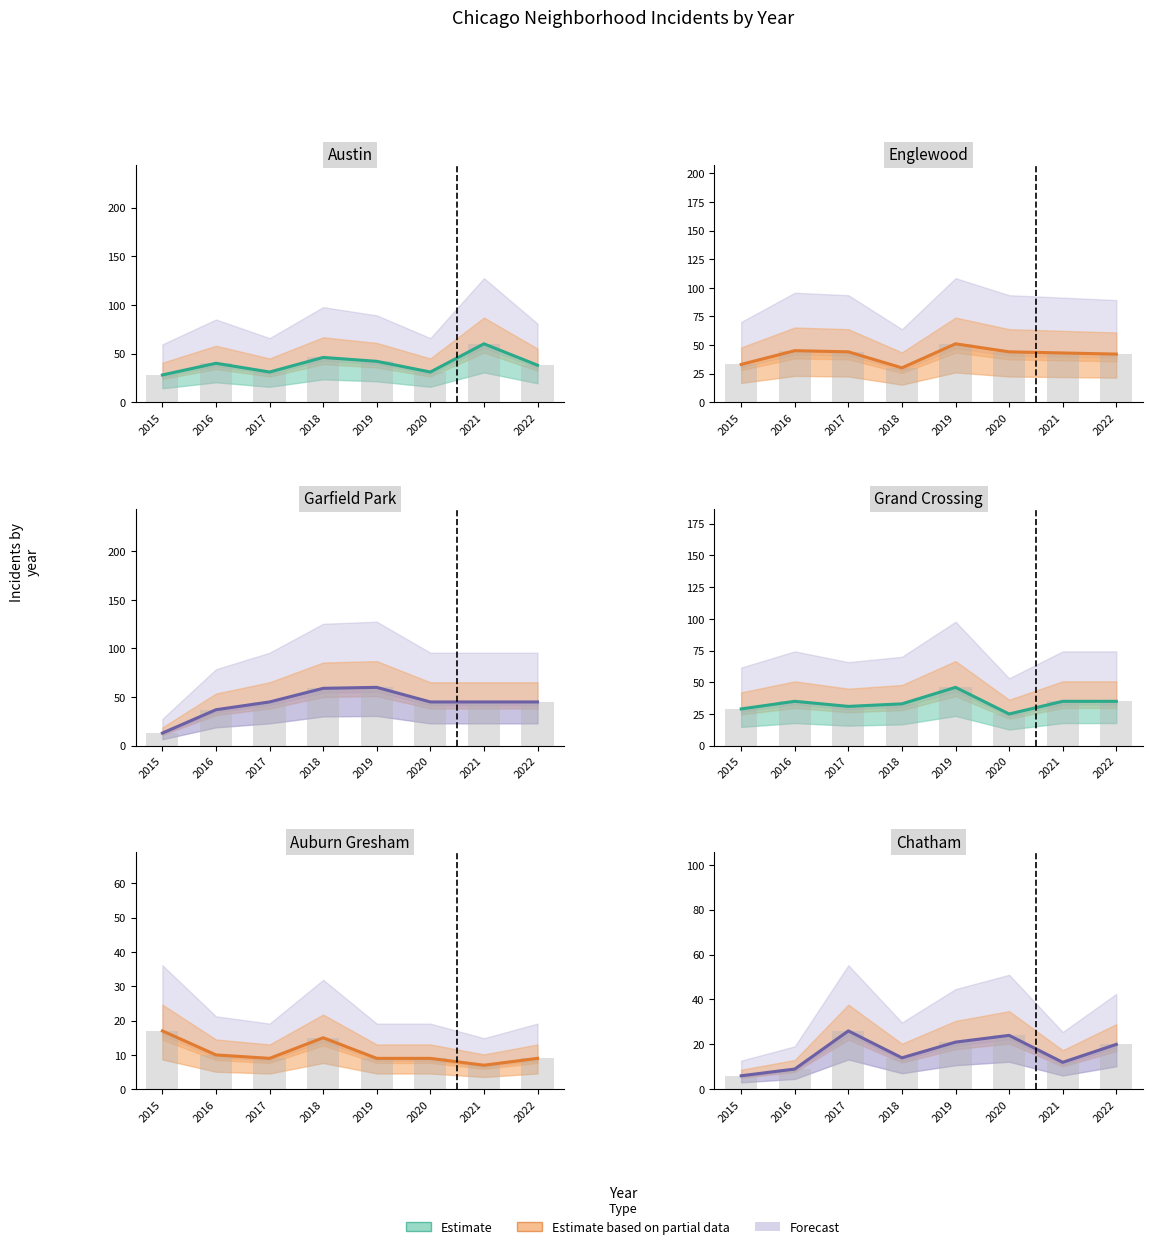

Which series has the widest spread of values?

Garfield Park